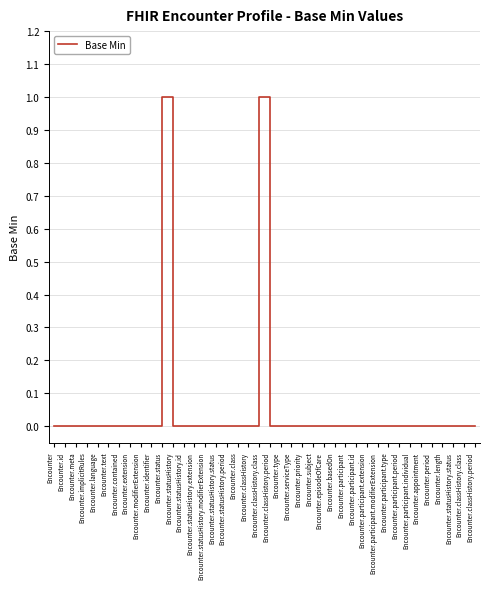

The value at Encounter.statusHistory.id is 0. True or false?

True